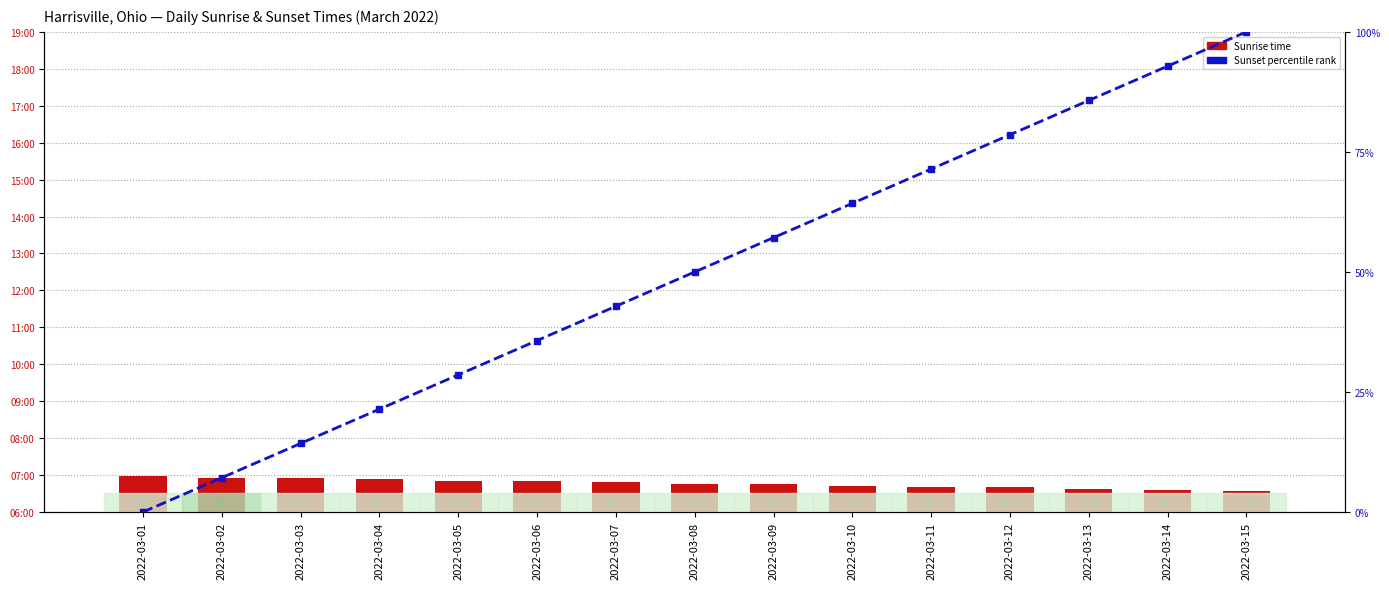

At 2022-03-13, list the series in order from largest to smallest.

Sunset (percentile), Sunrise (minutes from midnight)